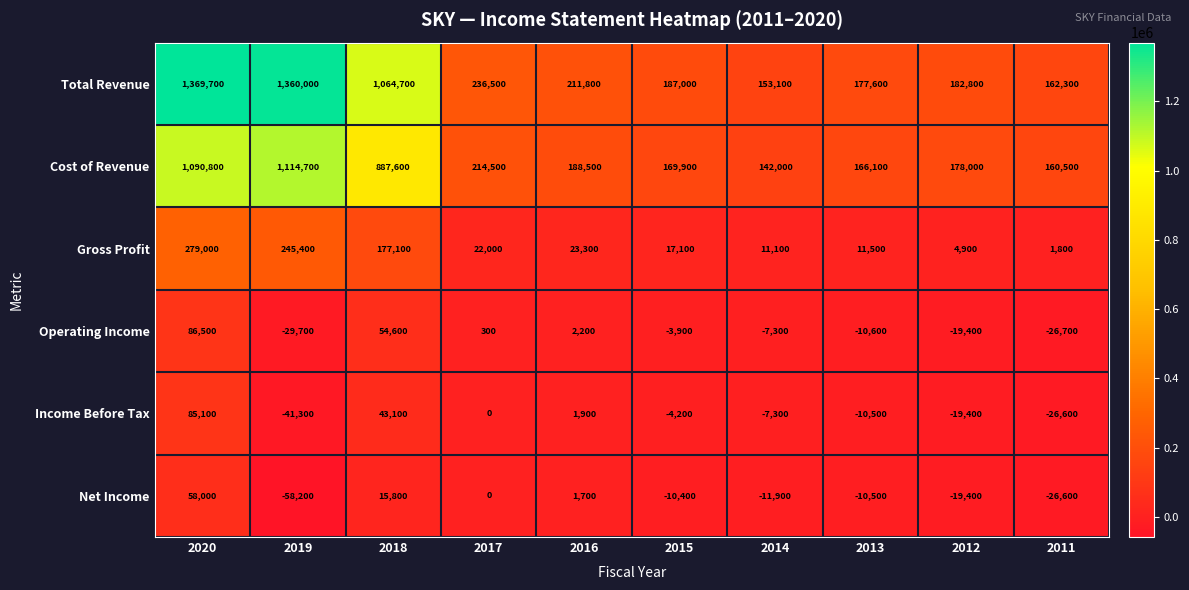

What is the difference between the second highest and minimum values in the Cost of Revenue series?

948800